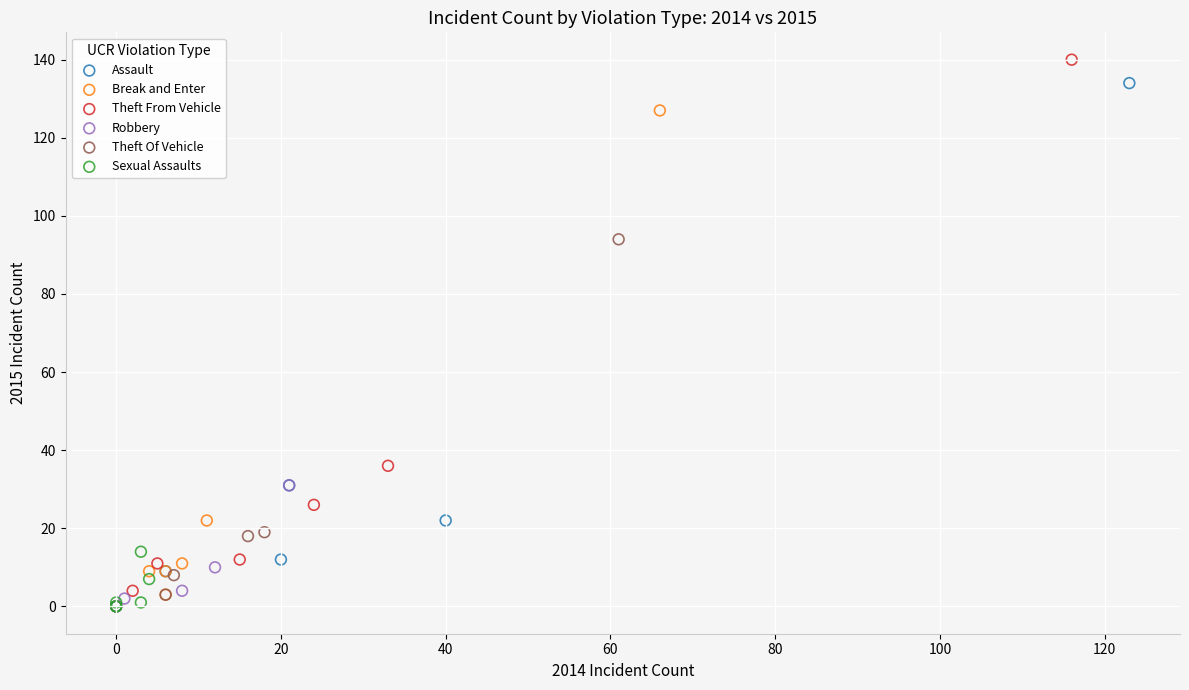

Which series has the widest spread of Y values?

Theft From Vehicle